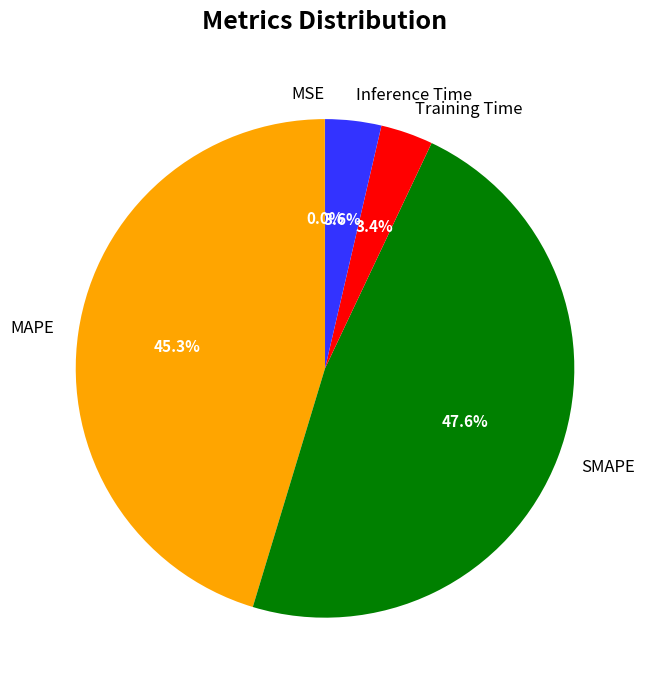

Does Inference Time account for over 50% of the chart?

No